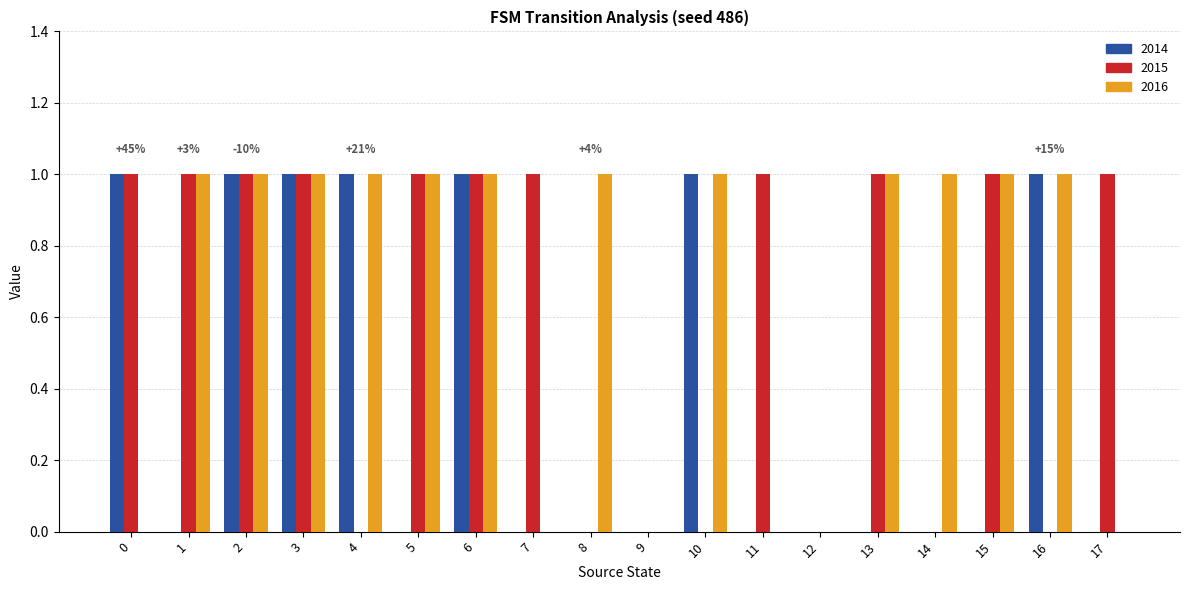

What is the total value across all series at 6?

3